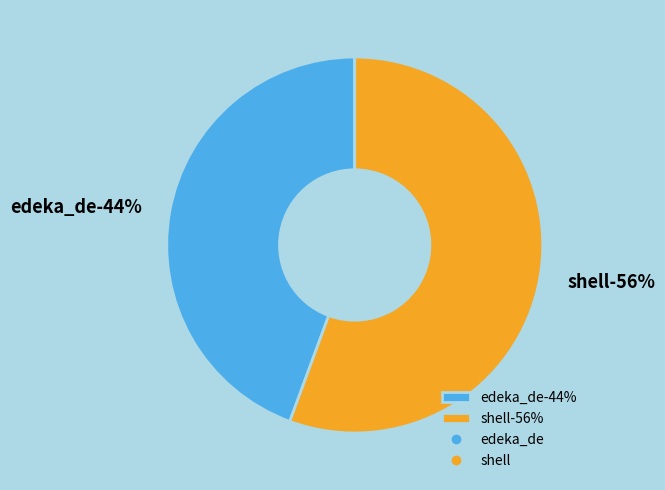

What percentage do shell and edeka_de together represent?

100.0%